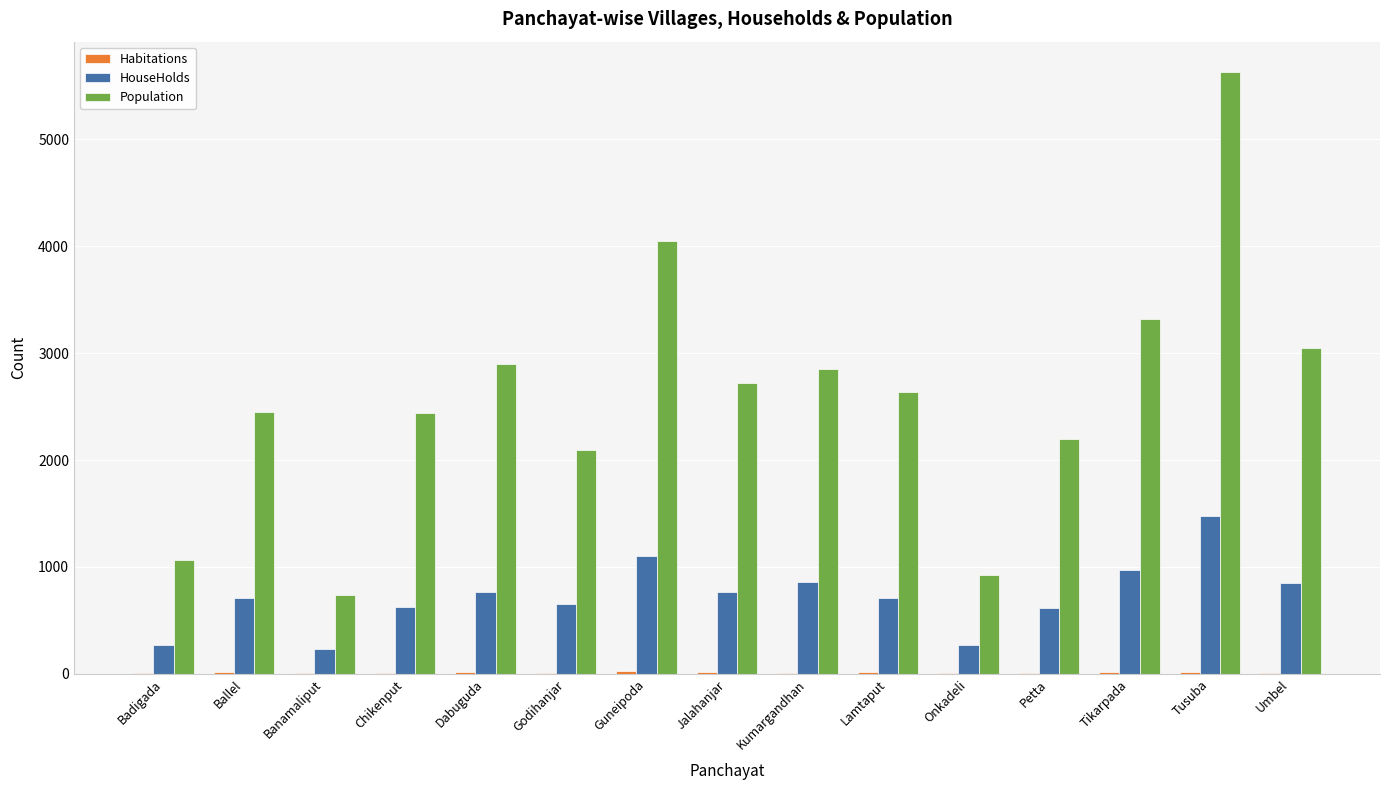

What is the highest value of the HouseHolds series?

1478